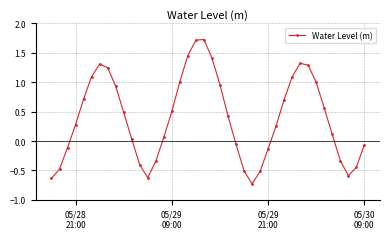

What is the difference between the maximum and second lowest values?

2.4